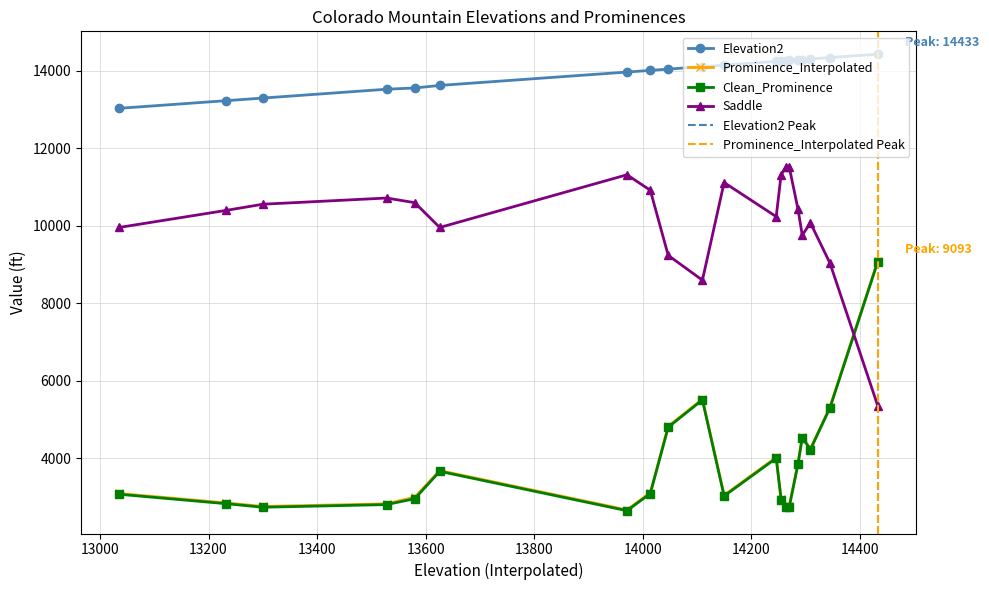

Does the chart display data point markers on the line(s)?

Yes